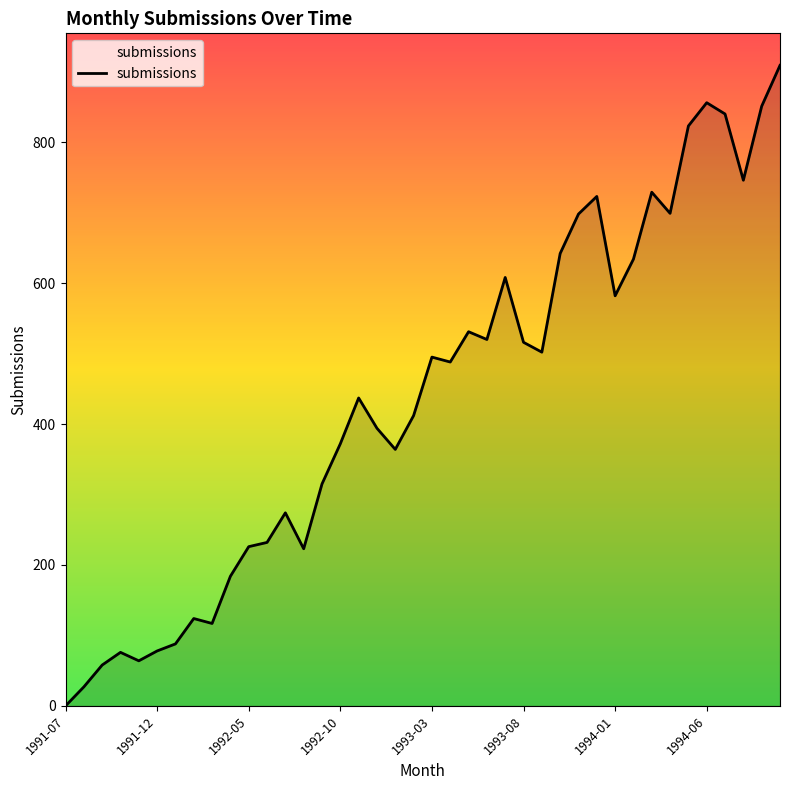

Does the chart display data point markers on the line(s)?

No